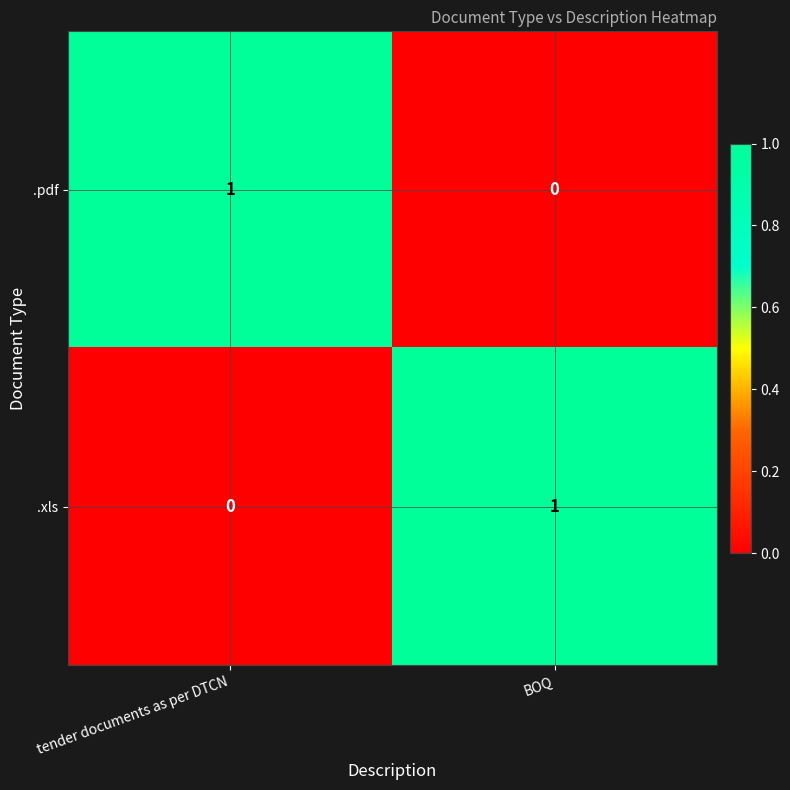

At which label does .pdf reach its minimum?

BOQ